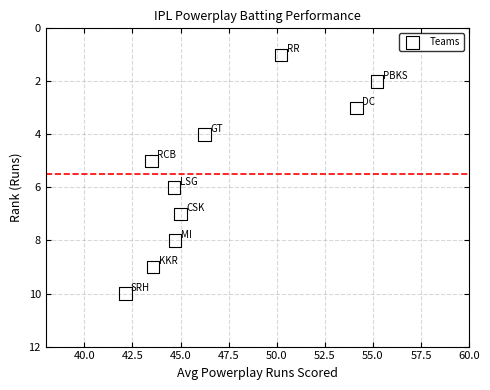

What is the average Y value?

6